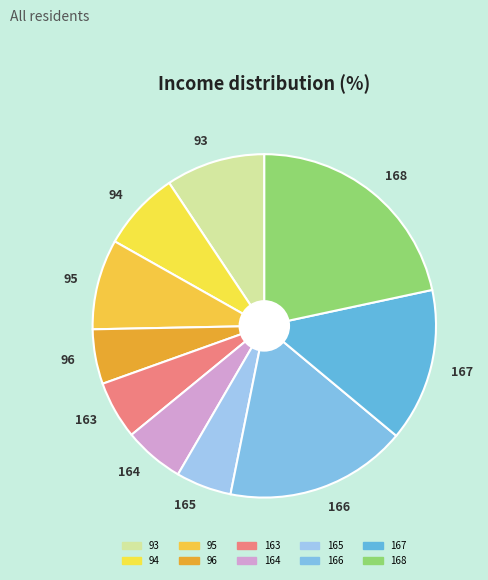

Is there a majority slice in this chart?

No